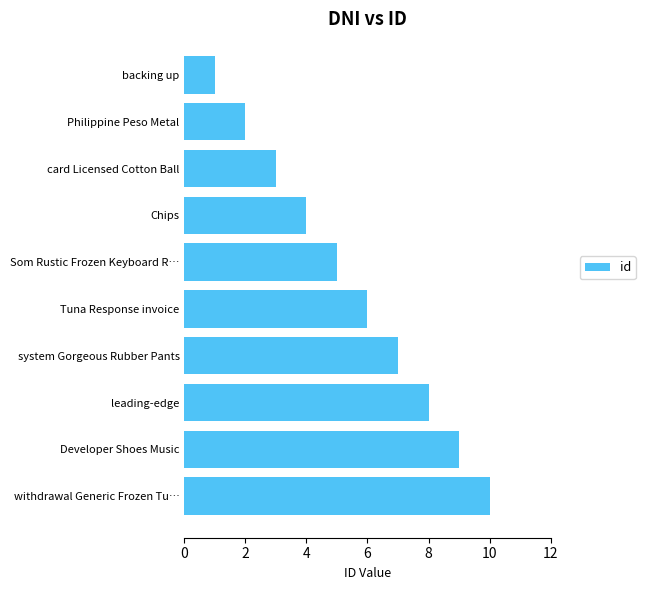

Rank the categories by value from highest to lowest.

withdrawal Generic Frozen Tu…, Developer Shoes Music, leading-edge, system Gorgeous Rubber Pants, Tuna Response invoice, Som Rustic Frozen Keyboard R…, Chips, card Licensed Cotton Ball, Philippine Peso Metal, backing up